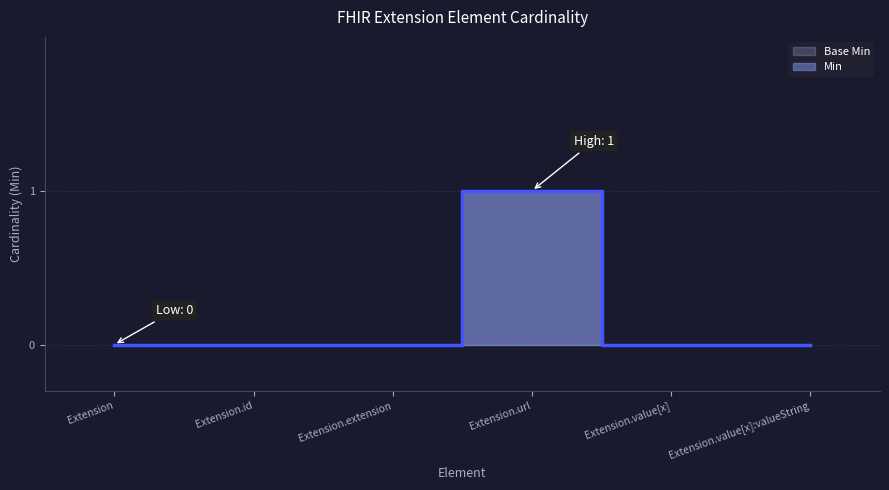

True or false: Min has a value of 1 at Extension.url.

True